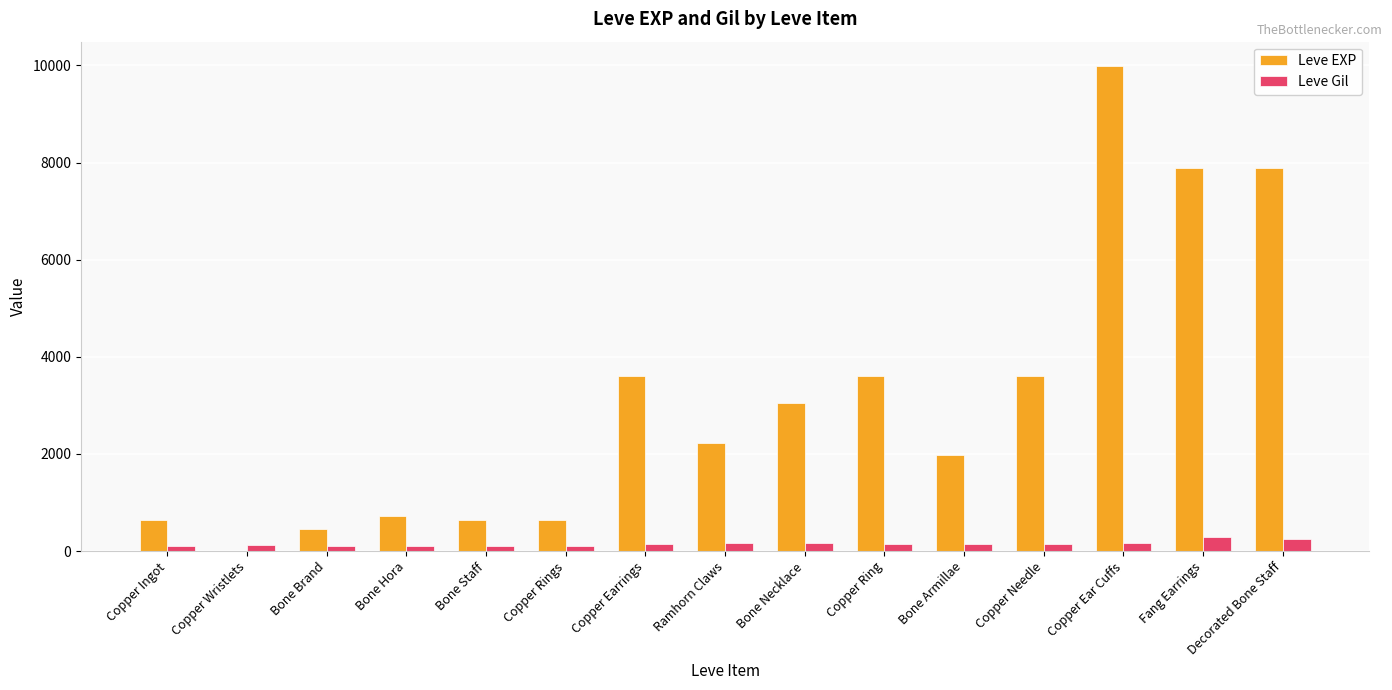

What is the total value across all series at Decorated Bone Staff?

8130